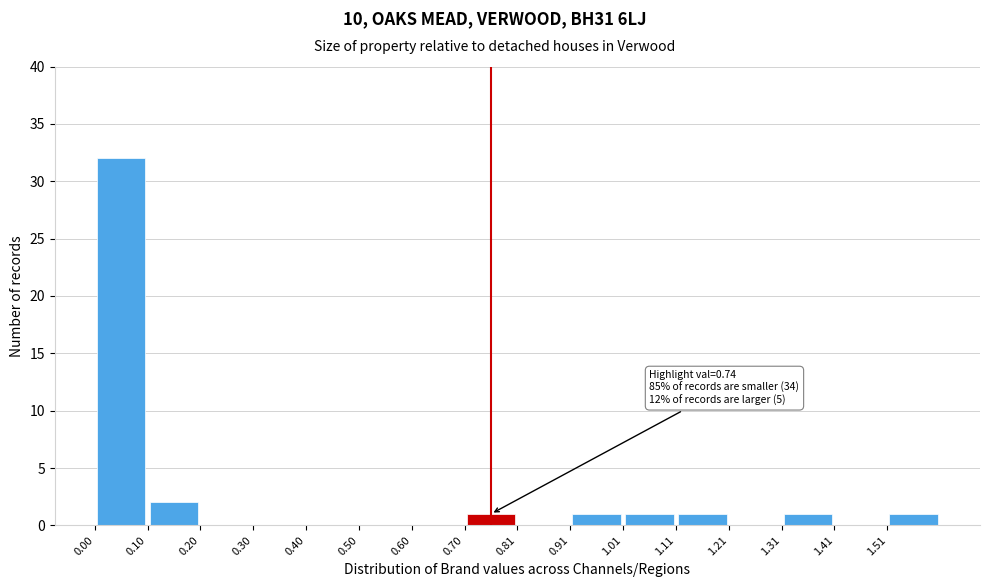

Over which range of the x-axis is the bar tallest?

0.00 to 0.10